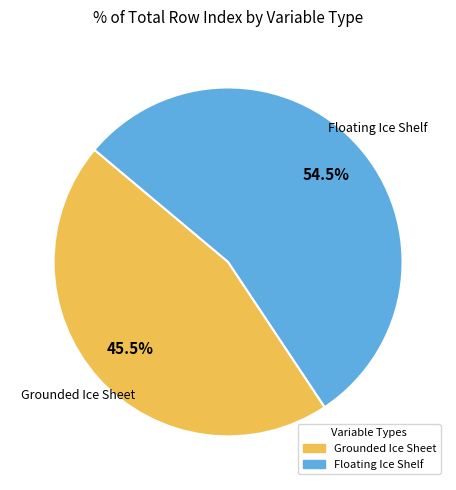

Which category has the biggest portion of the pie?

Floating Ice Shelf